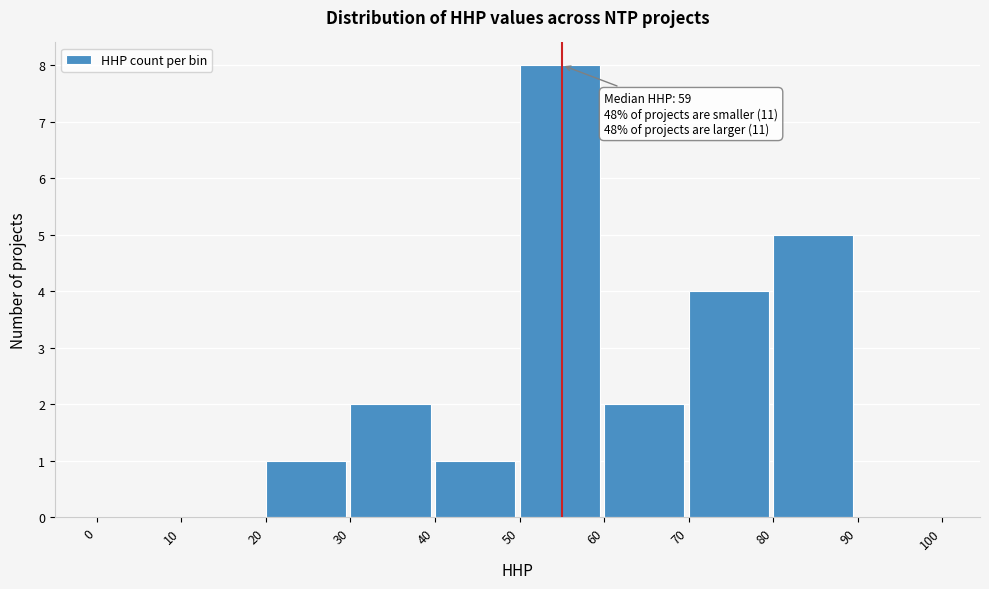

Which range on the x-axis has the tallest bar?

50 to 60